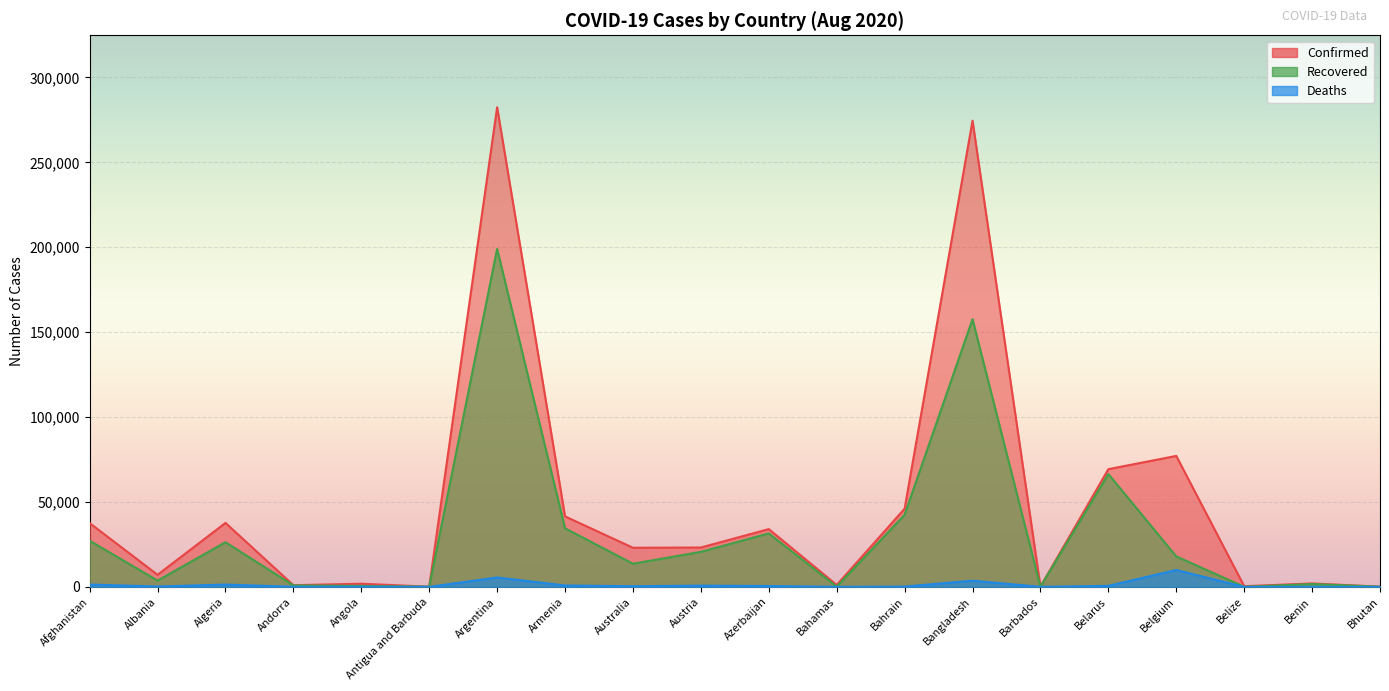

Which series has the widest spread of values?

Confirmed